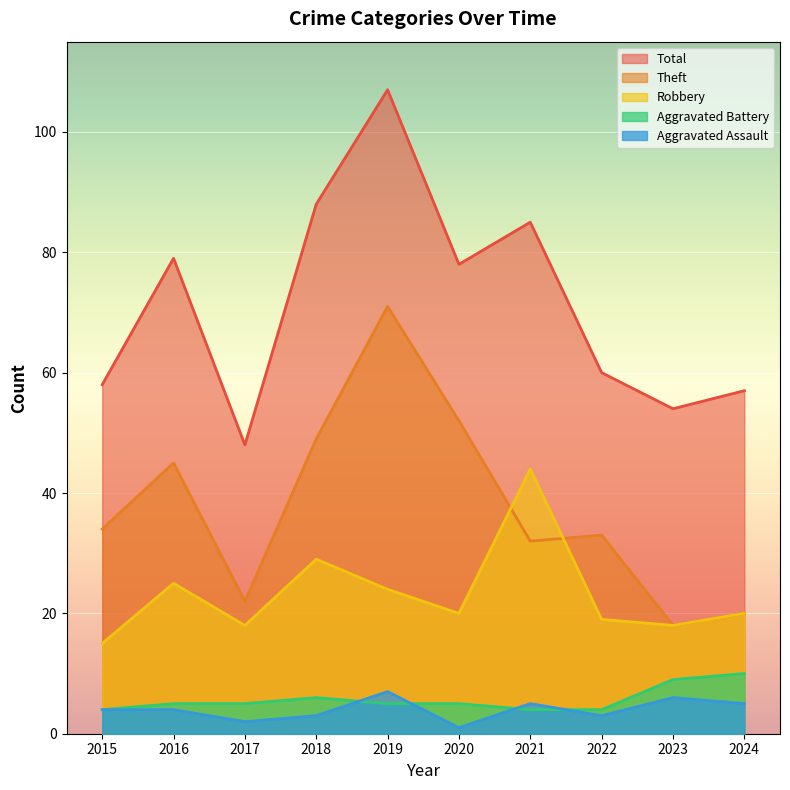

What is the difference between the Total values at 2023 and 2019?

53